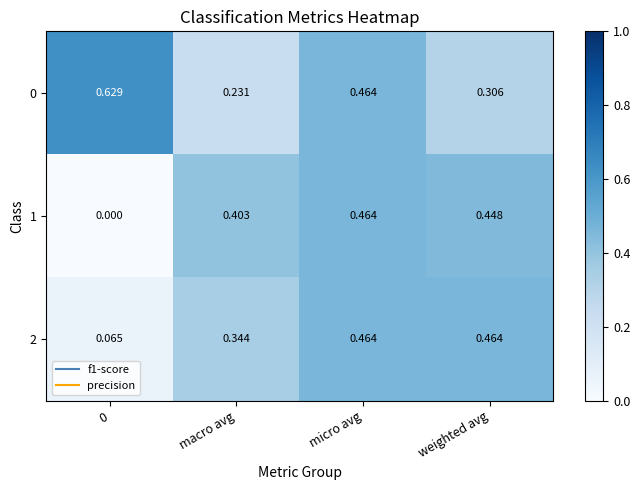

Is the value of 2 at 0 greater than the value of 0 at micro avg?

No